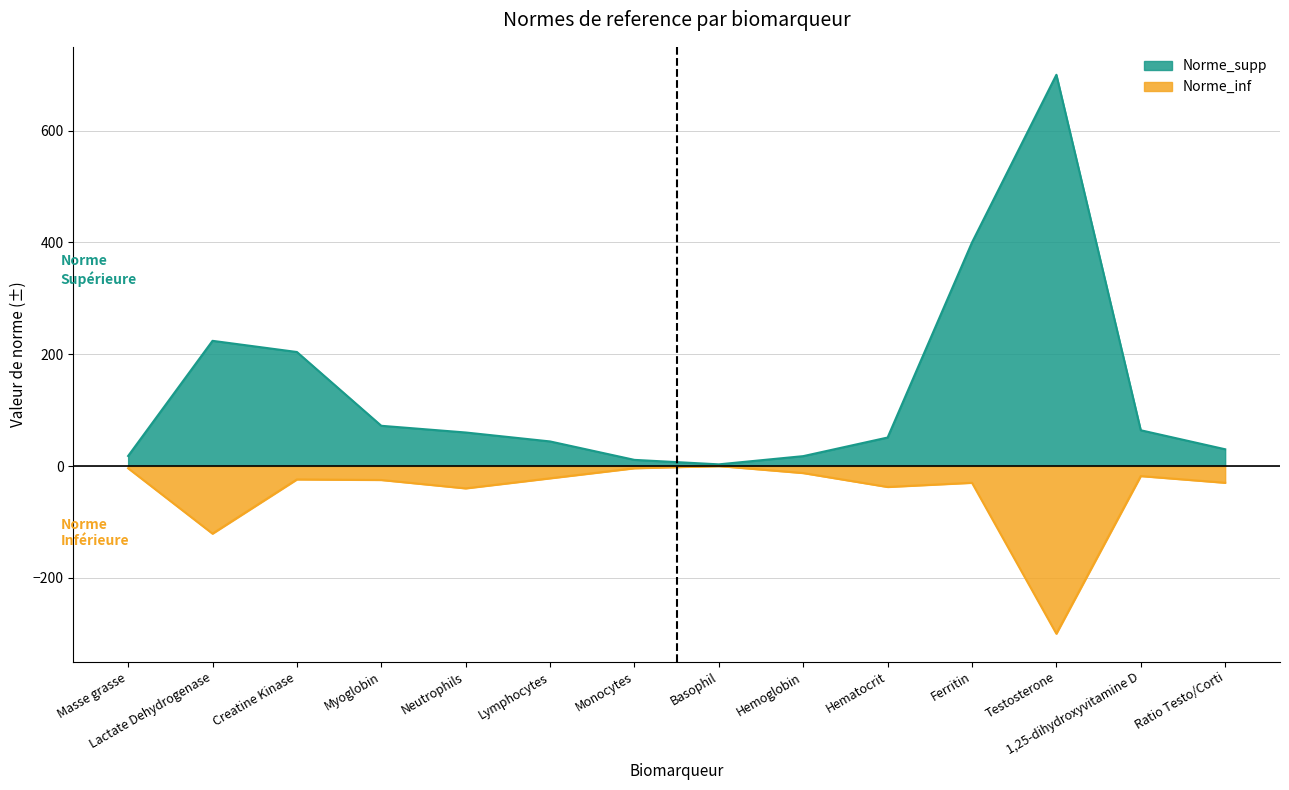

What is the approximate value of Norme_supp at Neutrophils?

60.0